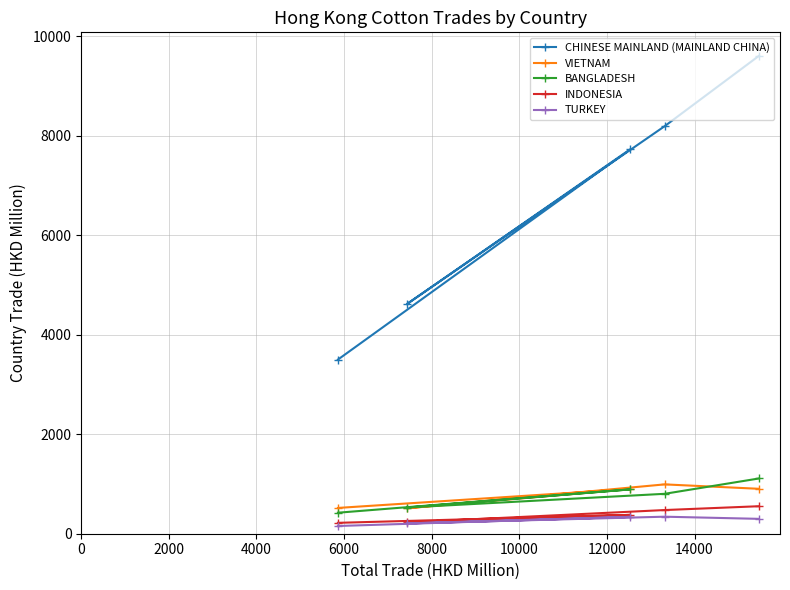

What is the value of the CHINESE MAINLAND (MAINLAND CHINA) point at the 4th from the left?

8189.9